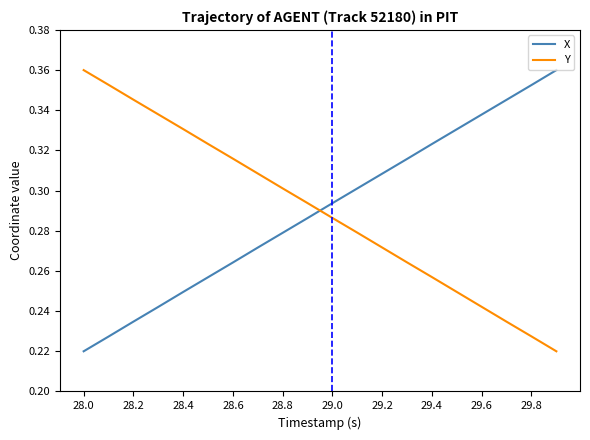

How many intersections are there between X and Y?

1